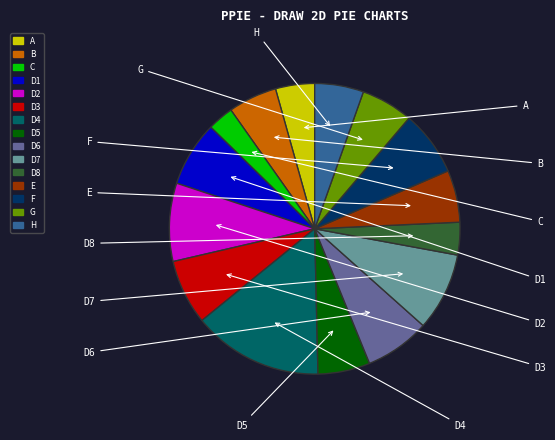

What is the ratio of the value at D3 to the value at D1?

1.0